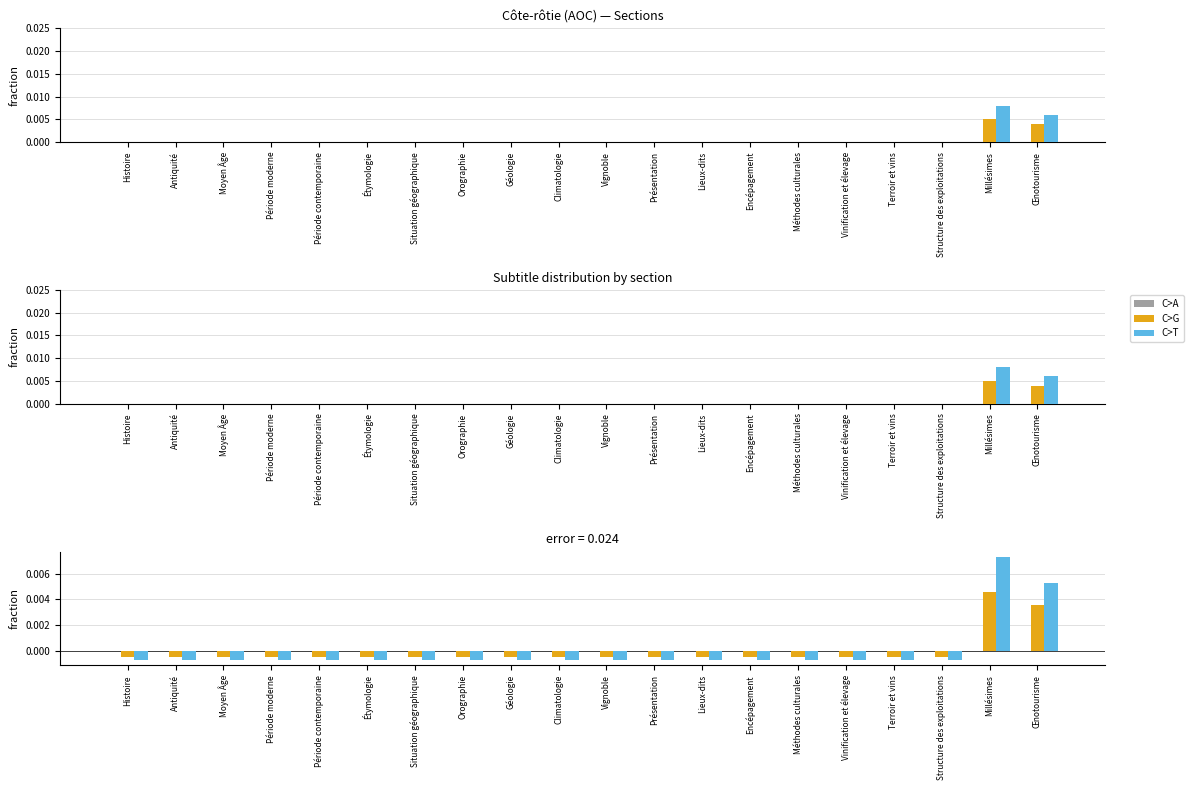

At which label is C>T closest to 0?

Histoire